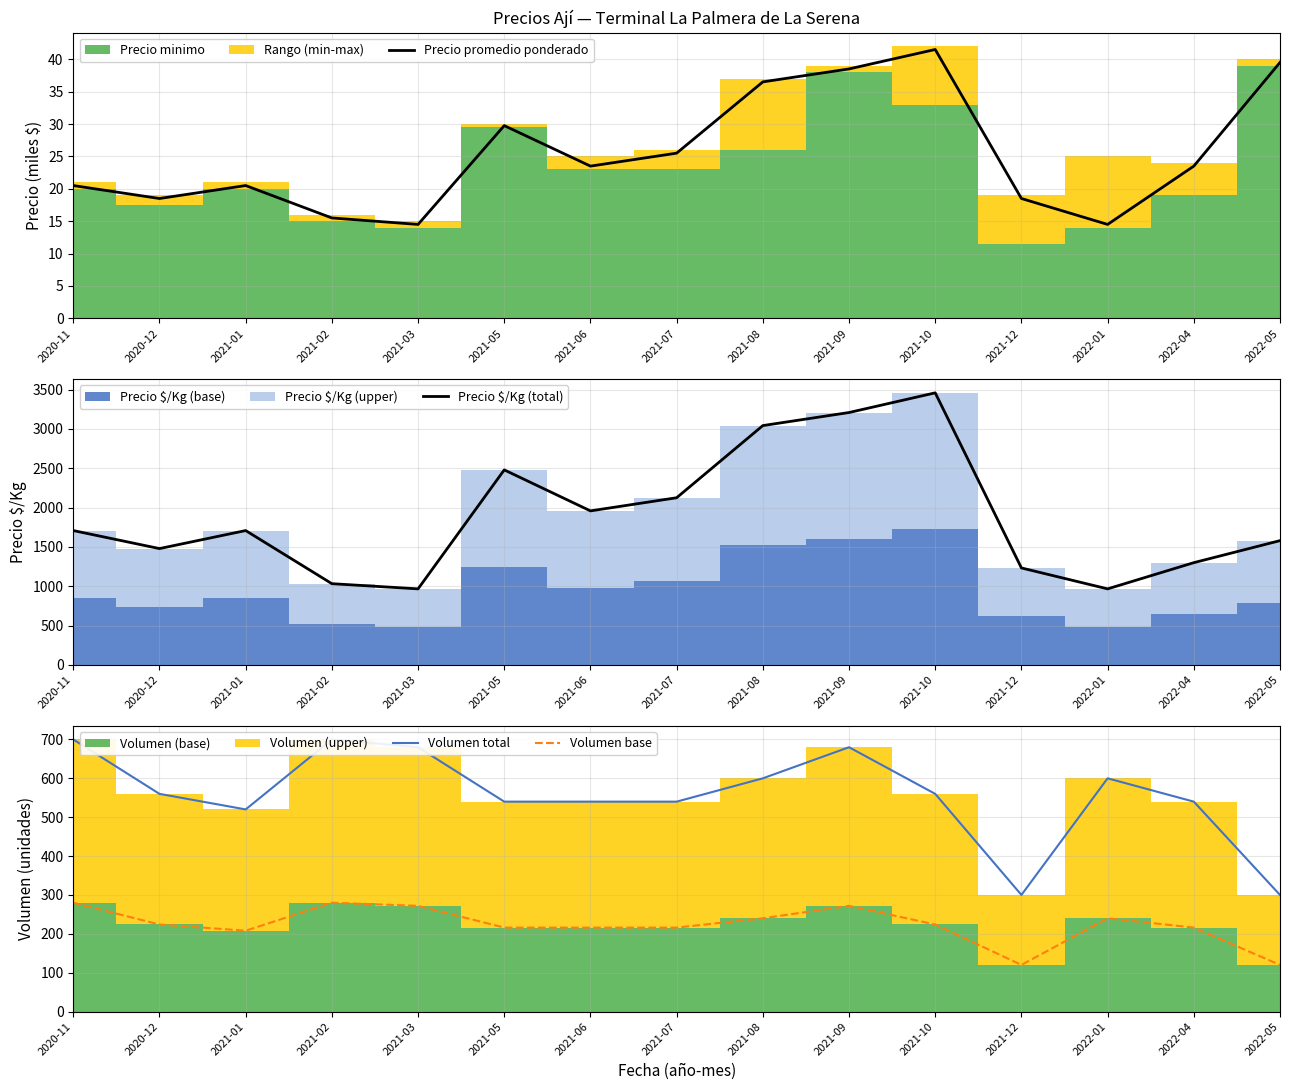

Which has a higher value, 2021-03 or 2021-12?

2021-12